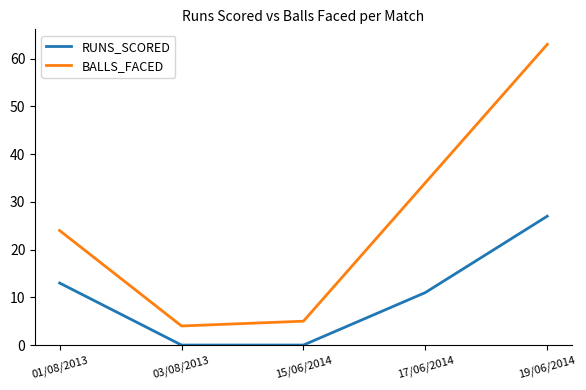

Which category has the highest value in the BALLS_FACED series?

19/06/2014